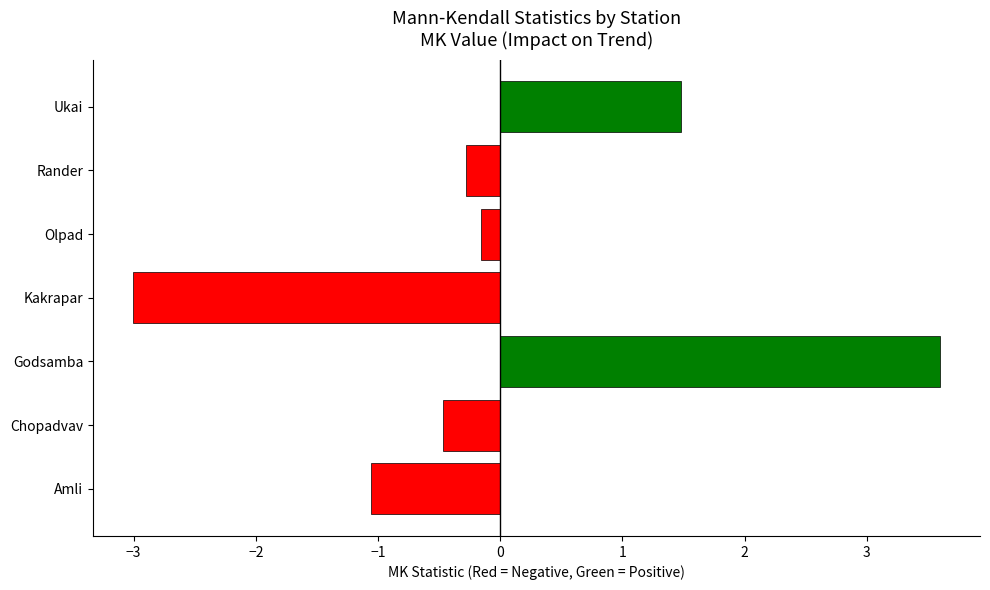

Reading bottom to top, transcribe all the data shown in this chart.

Amli=-1.1	Chopadvav=-0.5	Godsamba=3.6	Kakrapar=-3.0	Olpad=-0.2	Rander=-0.3	Ukai=1.5